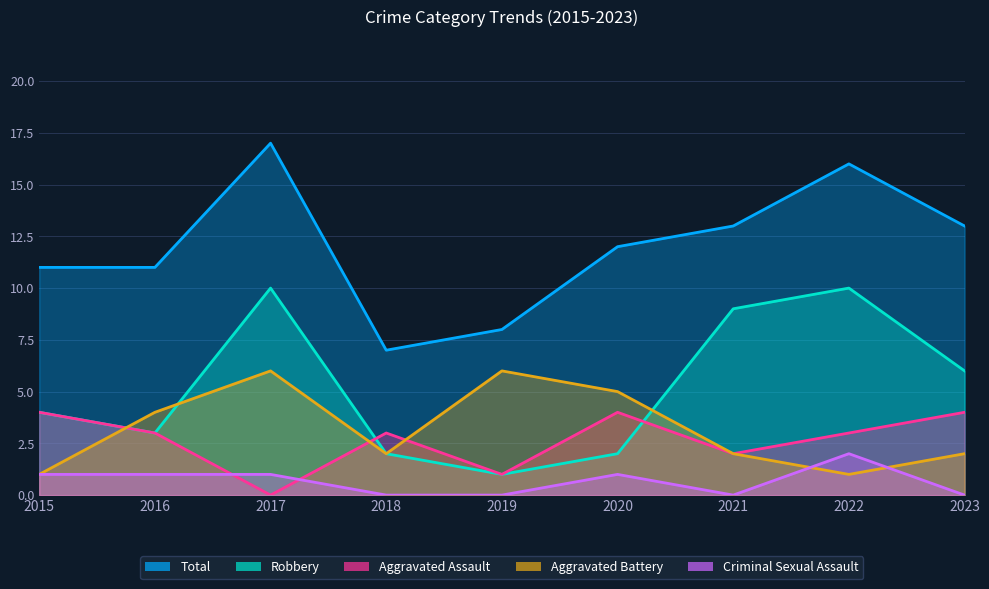

Between 2017 and 2023, which series saw the biggest shift?

Total